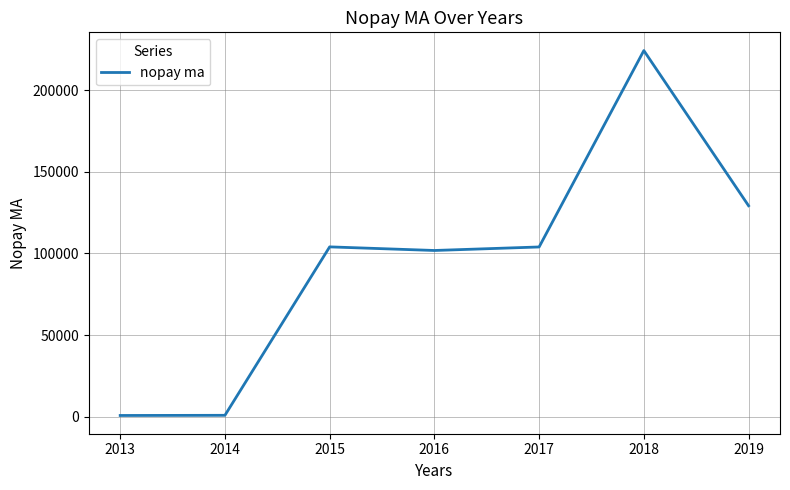

Count the number of data series in this chart.

1